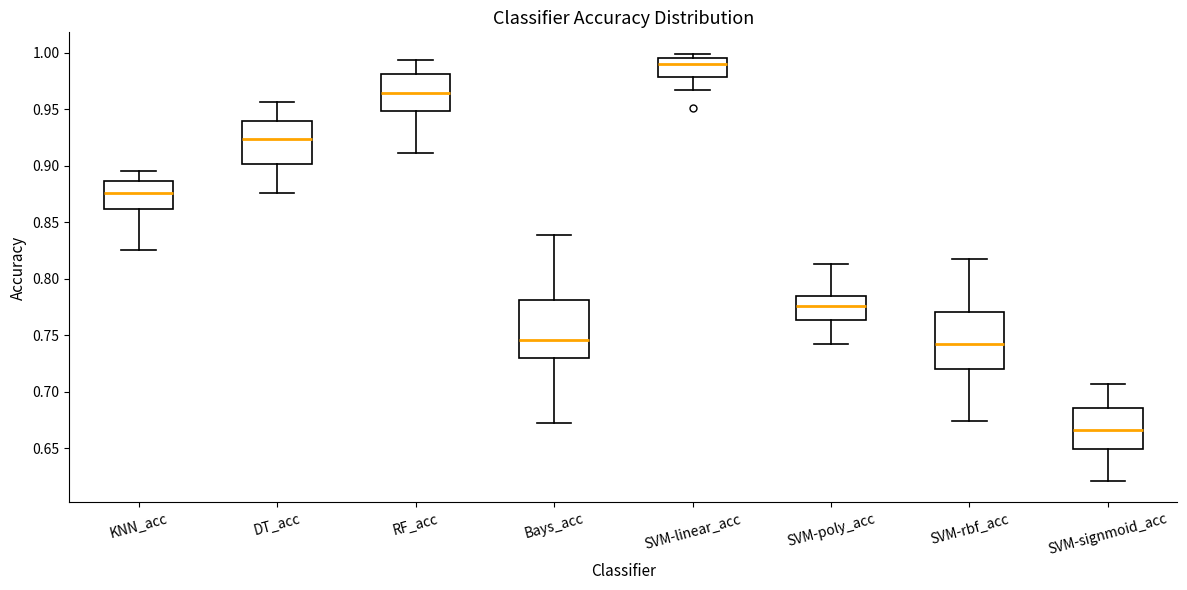

Where does the median line of the box for SVM-poly_acc sit on the y-axis? The values are not printed on the chart, so give them approximately, as read against the axis.

0.775